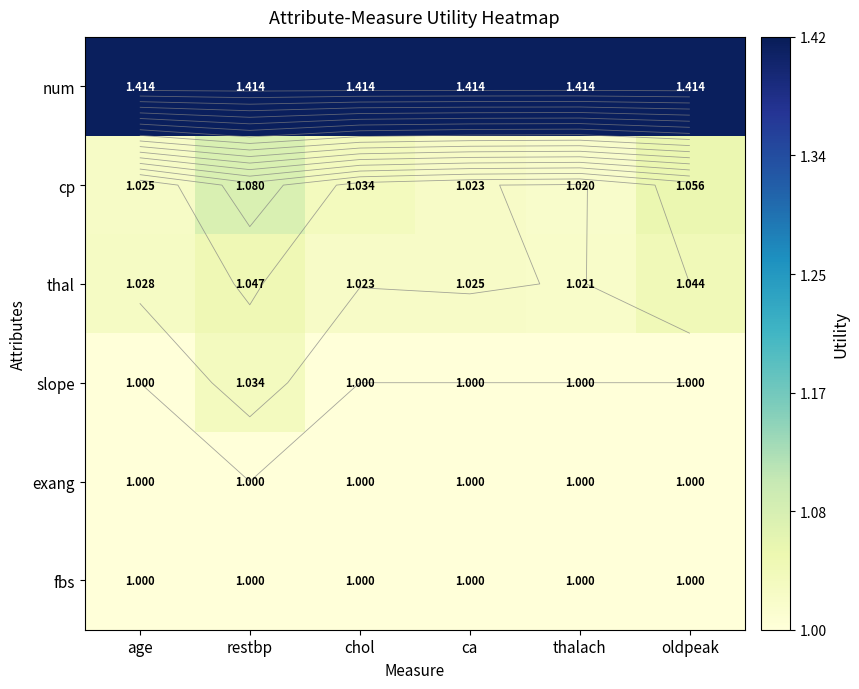

How many distinct data groups are displayed?

6